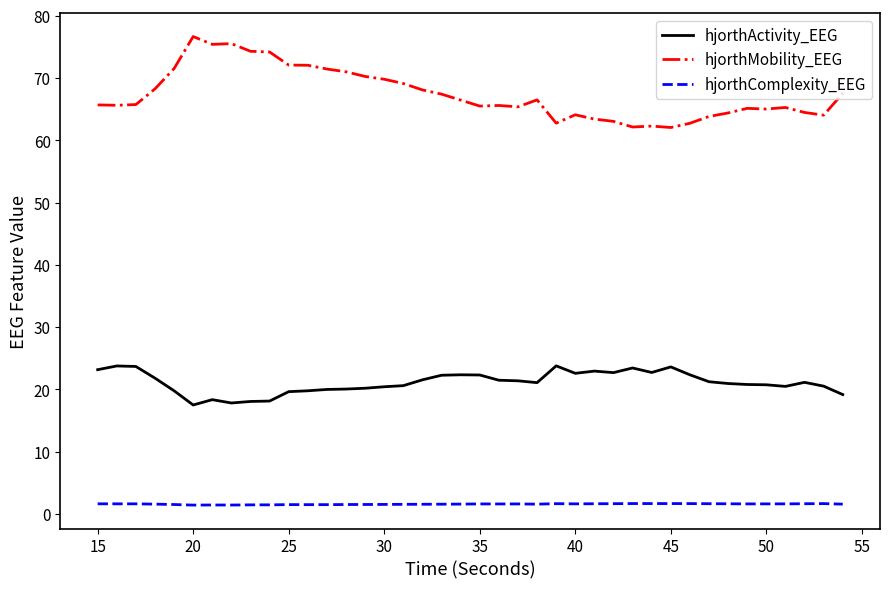

What is the maximum value for hjorthActivity_EEG?

23.8